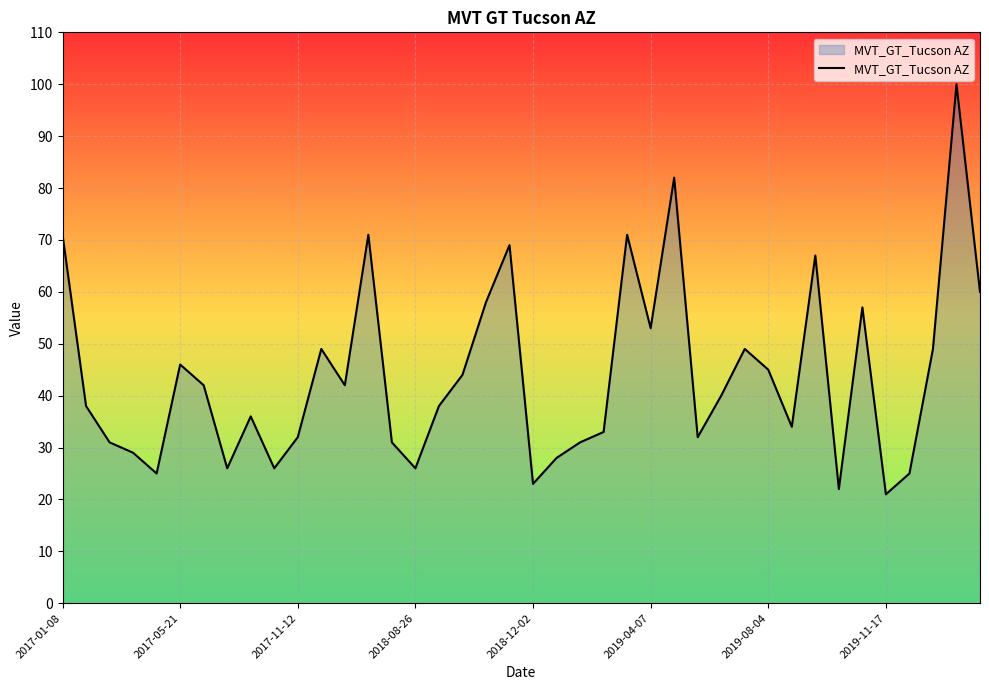

Is this an area chart (filled region under the line)?

Yes